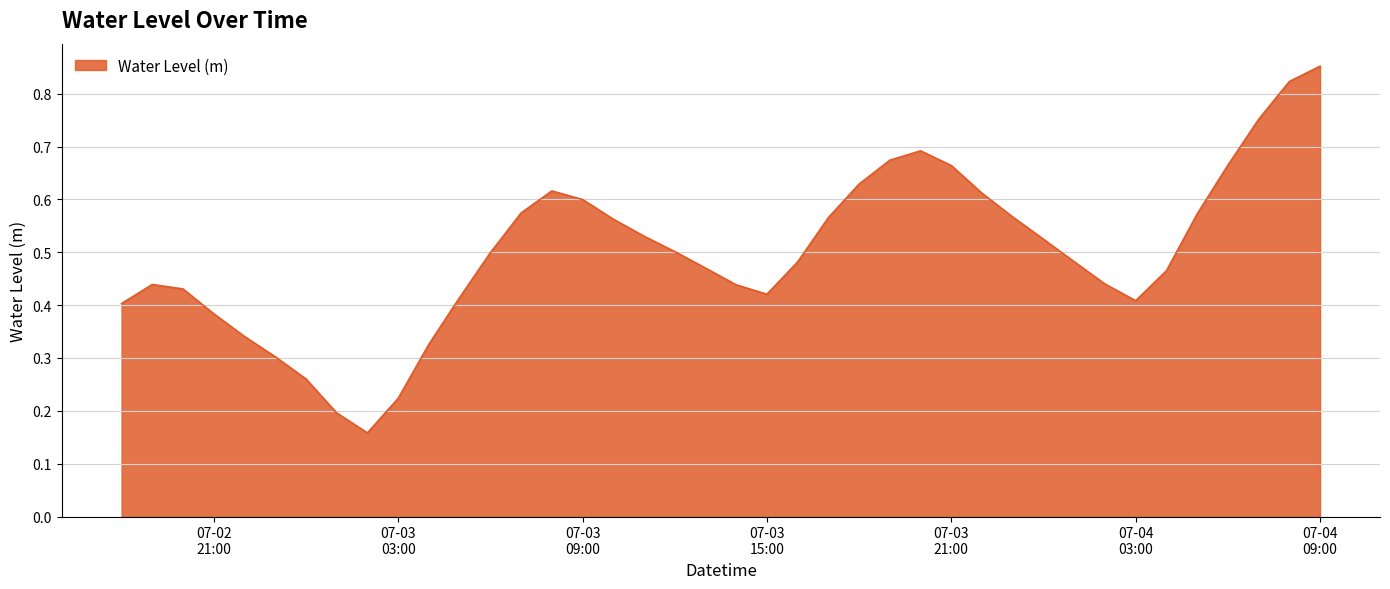

Reading left to right, what are all the values shown in this chart?

0.4	0.4	0.4	0.4	0.3	0.3	0.3	0.2	0.2	0.2	0.3	0.4	0.5	0.6	0.6	0.6	0.6	0.5	0.5	0.5	0.4	0.4	0.5	0.6	0.6	0.7	0.7	0.7	0.6	0.6	0.5	0.5	0.4	0.4	0.5	0.6	0.7	0.8	0.8	0.9